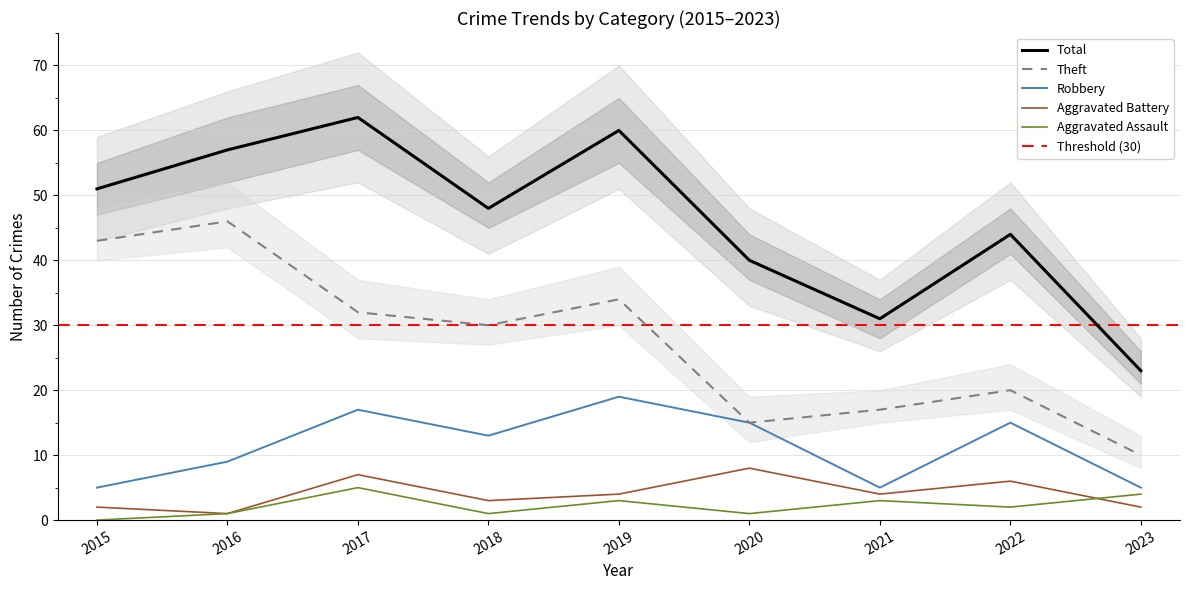

Where is Aggravated Assault nearest to the value 2?

2022